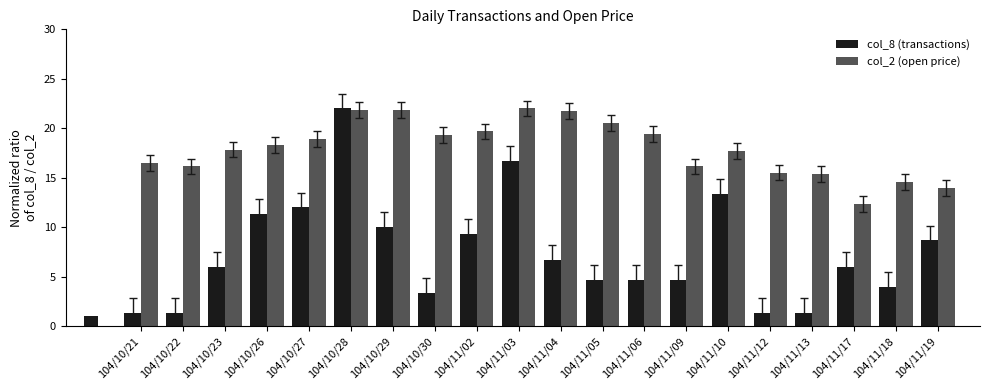

Reading right to left, what are all the values shown in this chart?

col_8 (transactions): 104/11/19=8.7	104/11/18=4.0	104/11/17=6.0	104/11/13=1.3	104/11/12=1.3	104/11/10=13.3	104/11/09=4.7	104/11/06=4.7	104/11/05=4.7	104/11/04=6.7	104/11/03=16.7	104/11/02=9.3	104/10/30=3.3	104/10/29=10.0	104/10/28=22.0	104/10/27=12.0	104/10/26=11.3	104/10/23=6.0	104/10/22=1.3	104/10/21=1.3
col_2 (open price): 104/11/19=13.9	104/11/18=14.5	104/11/17=12.3	104/11/13=15.4	104/11/12=15.5	104/11/10=17.7	104/11/09=16.1	104/11/06=19.4	104/11/05=20.5	104/11/04=21.8	104/11/03=22.0	104/11/02=19.7	104/10/30=19.3	104/10/29=21.9	104/10/28=21.9	104/10/27=18.9	104/10/26=18.3	104/10/23=17.8	104/10/22=16.1	104/10/21=16.5